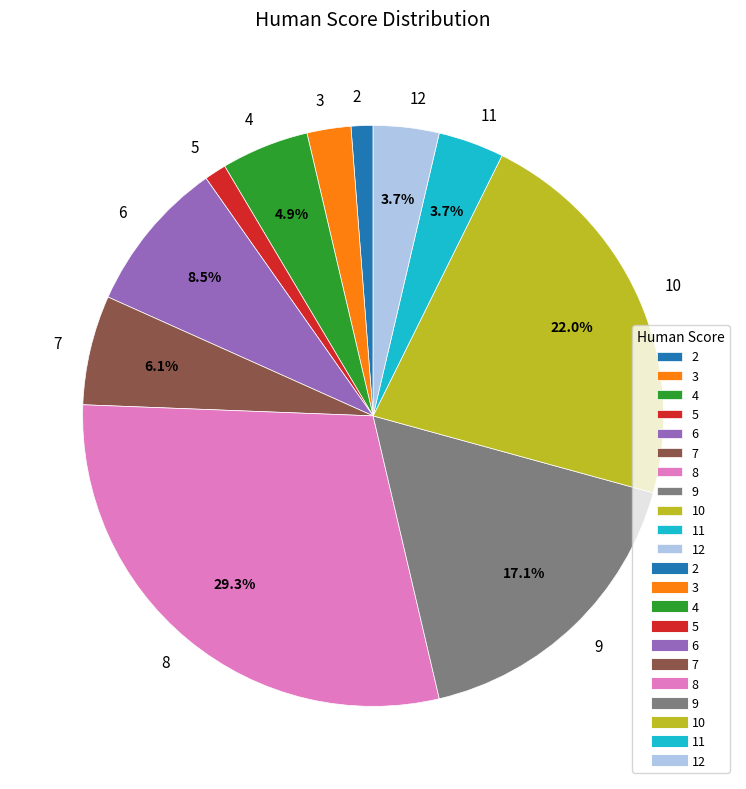

Does 3 account for over 50% of the chart?

No